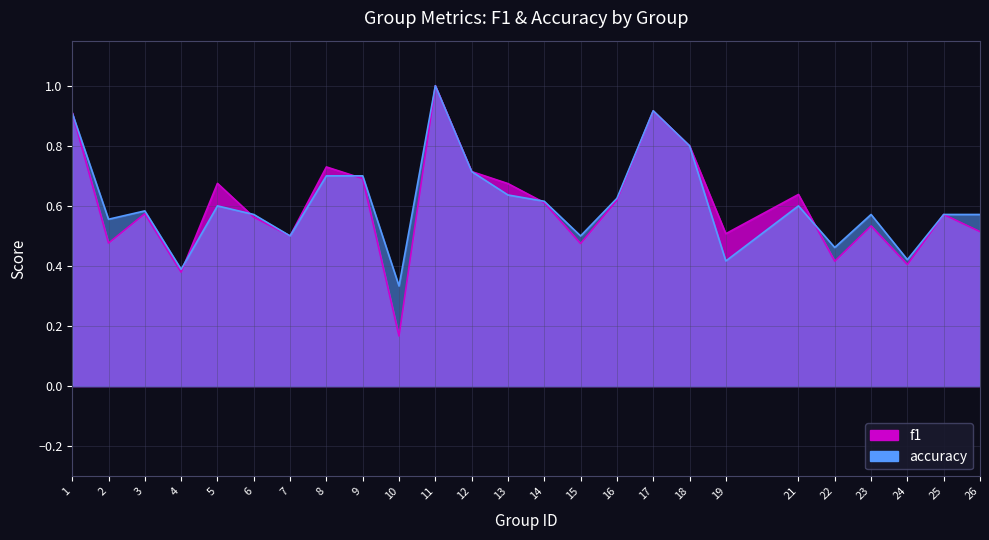

List the series in order of their overall mean, highest first.

accuracy, f1